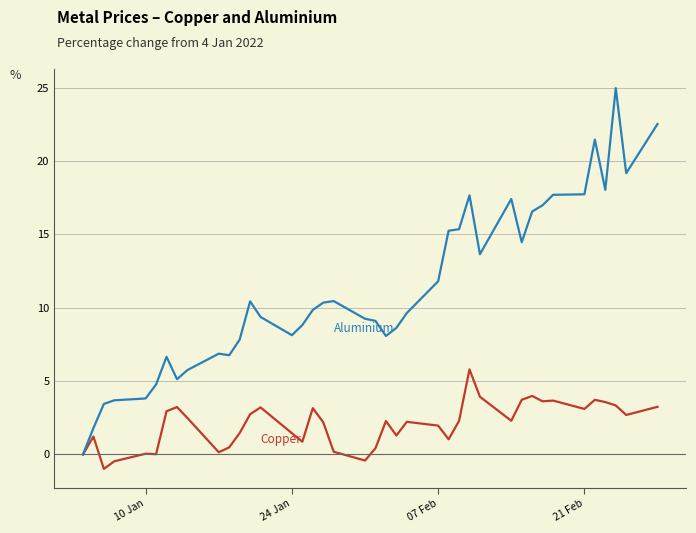

What is the maximum value shown in the chart?

25.0